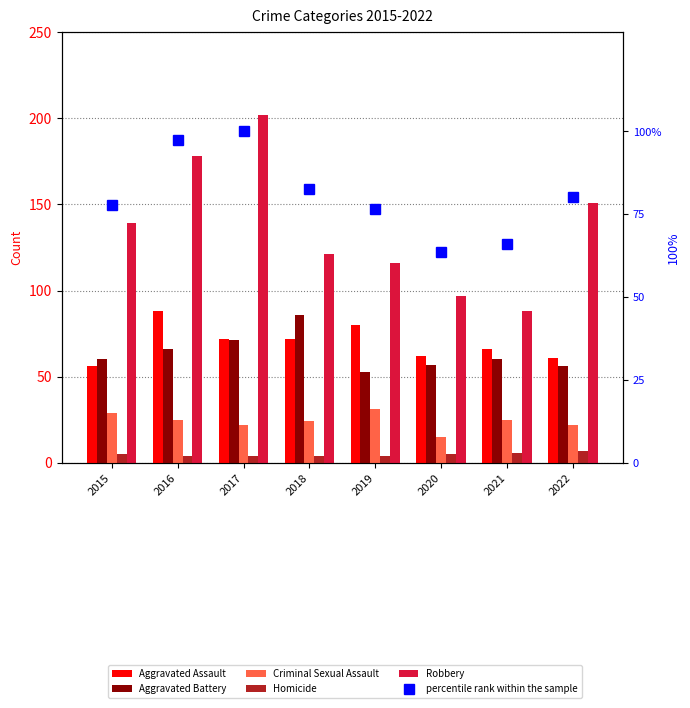

True or false: Aggravated Assault has a value of 62.0 at 2020.

True